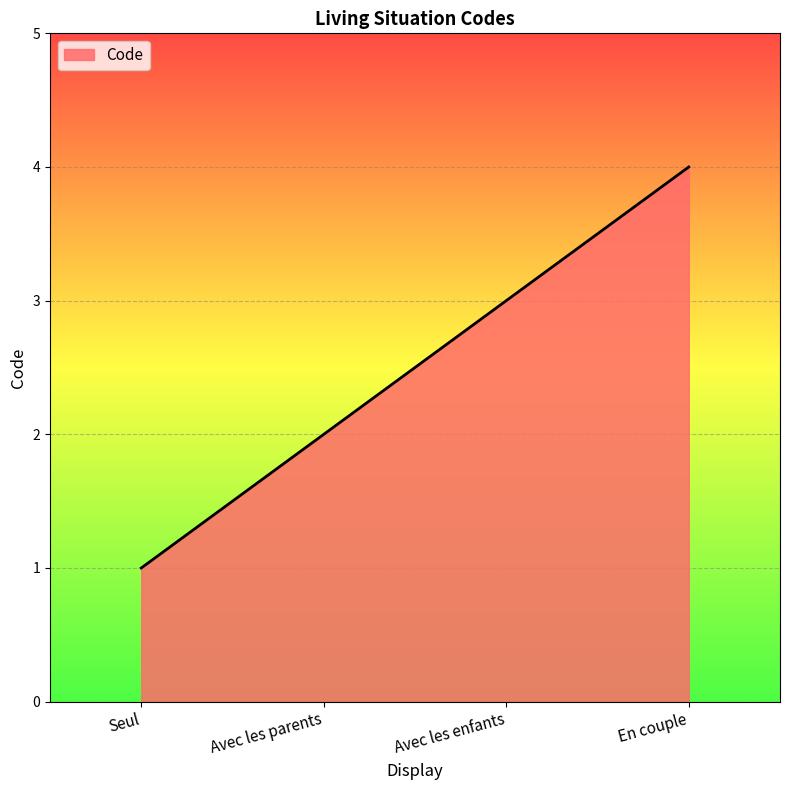

What is the difference between the maximum and minimum values?

3